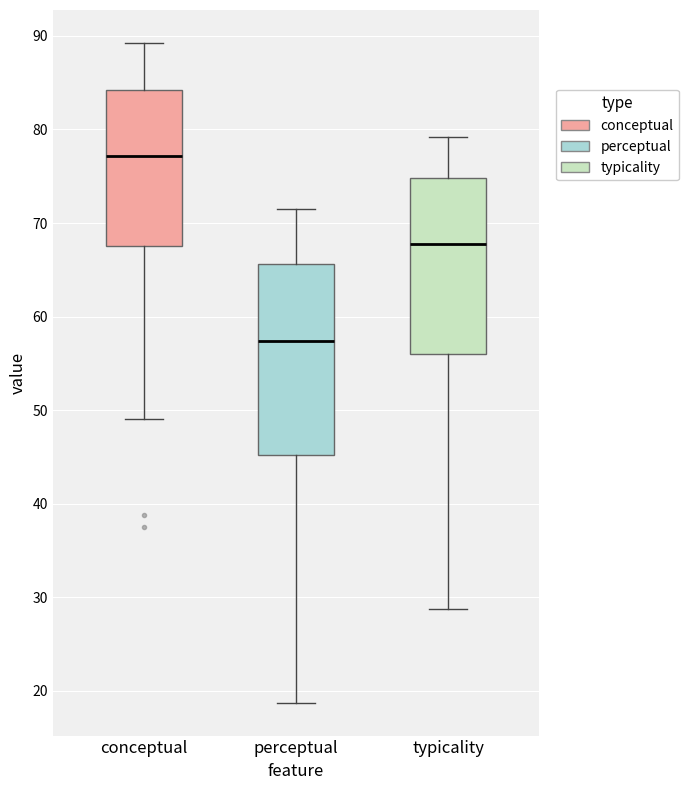

Where does the lower whisker of the box for perceptual end on the y-axis? The values are not printed on the chart, so give them approximately, as read against the axis.

19